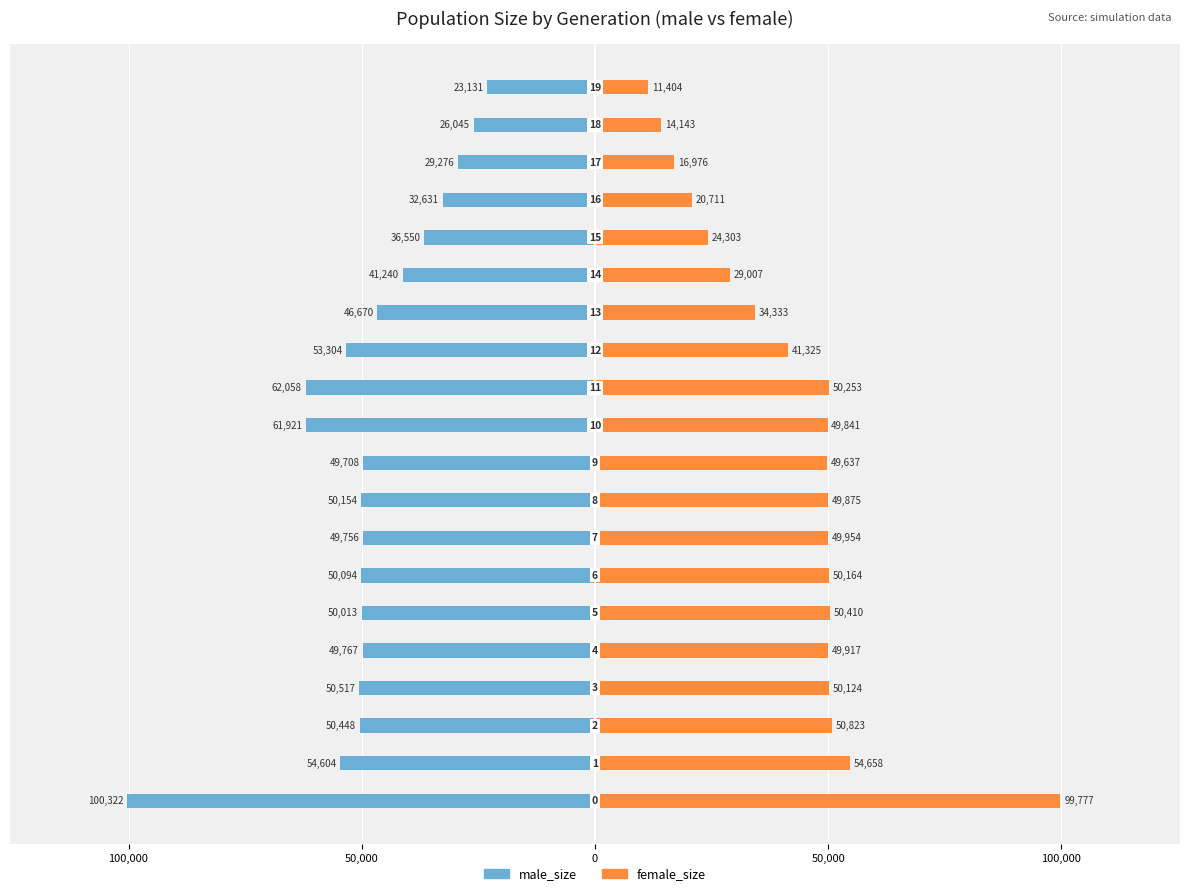

What is the approximate value of female_size at 14, to the nearest 10?

29010